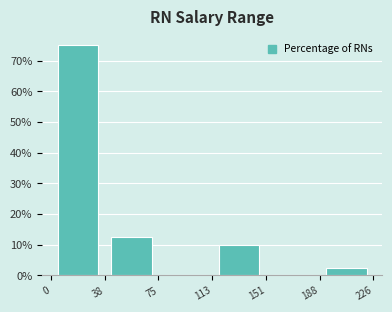

Reading left to right, transcribe this chart: for each bar, give the range it covers on the x-axis and its height. The values are not printed on the chart, so give them approximately, as read against the axis.

0 to 38: 75
38 to 75: 13
75 to 113: 0
113 to 151: 10
151 to 188: 0
188 to 226: 3